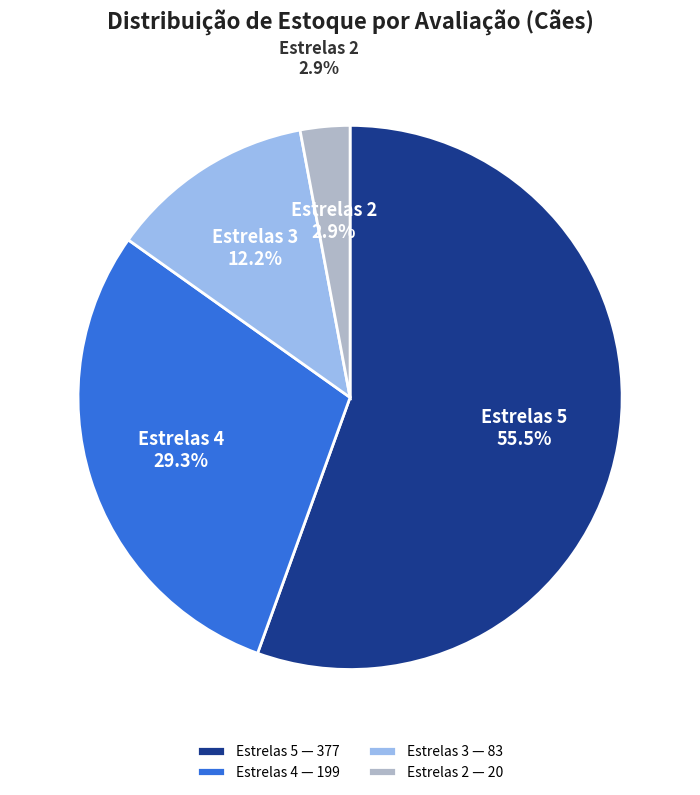

Is Roupa Verão (20) the majority of the pie?

No